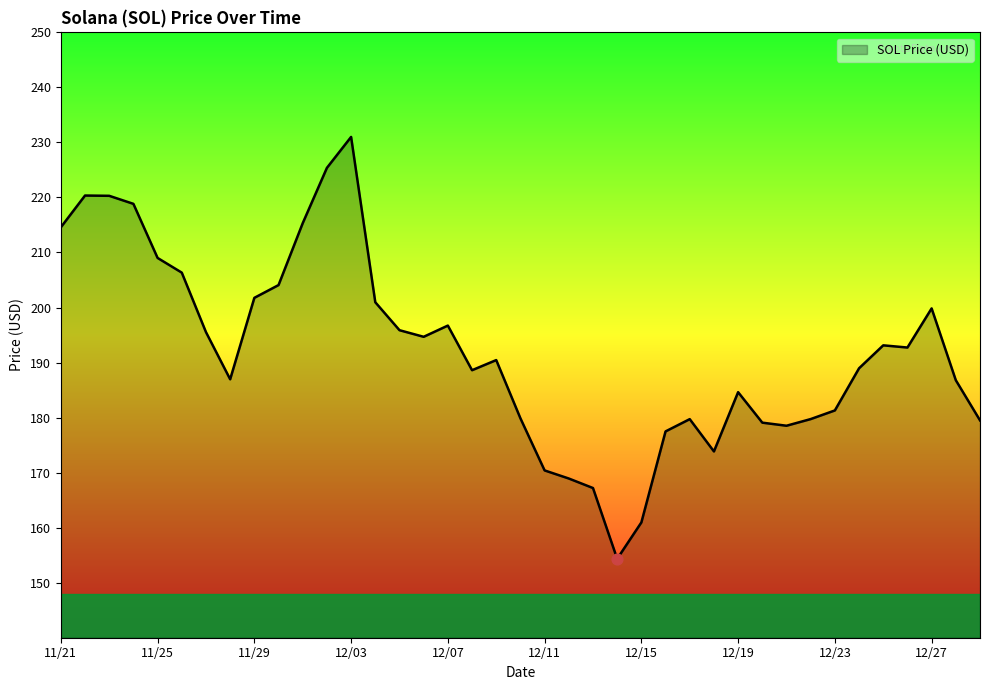

What is the difference between the maximum and minimum values?

76.7